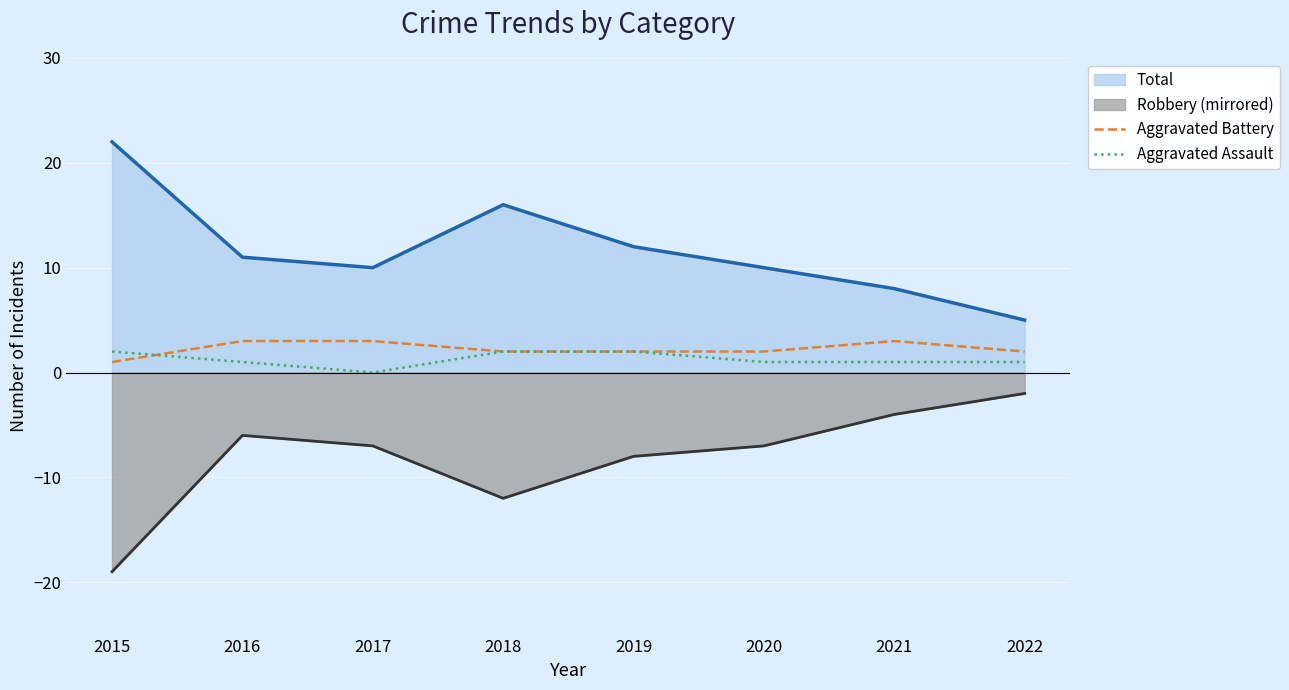

How many times do Aggravated Assault and Aggravated Battery cross each other?

1